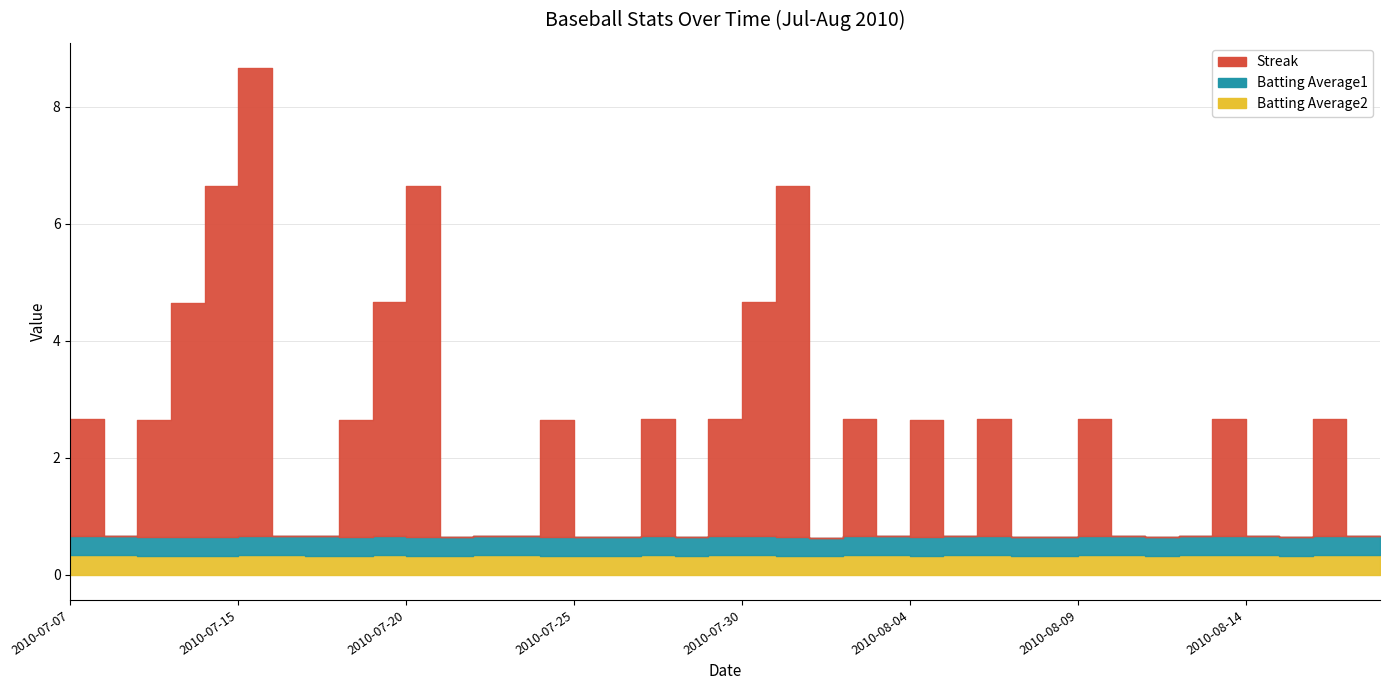

Which series has the largest range (max minus min)?

Streak